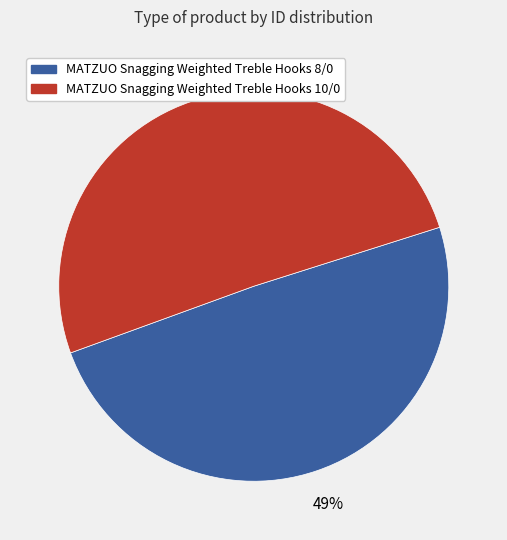

The MATZUO Snagging Weighted Treble Hooks 10/0 slice represents 65% of the pie. True or false?

False